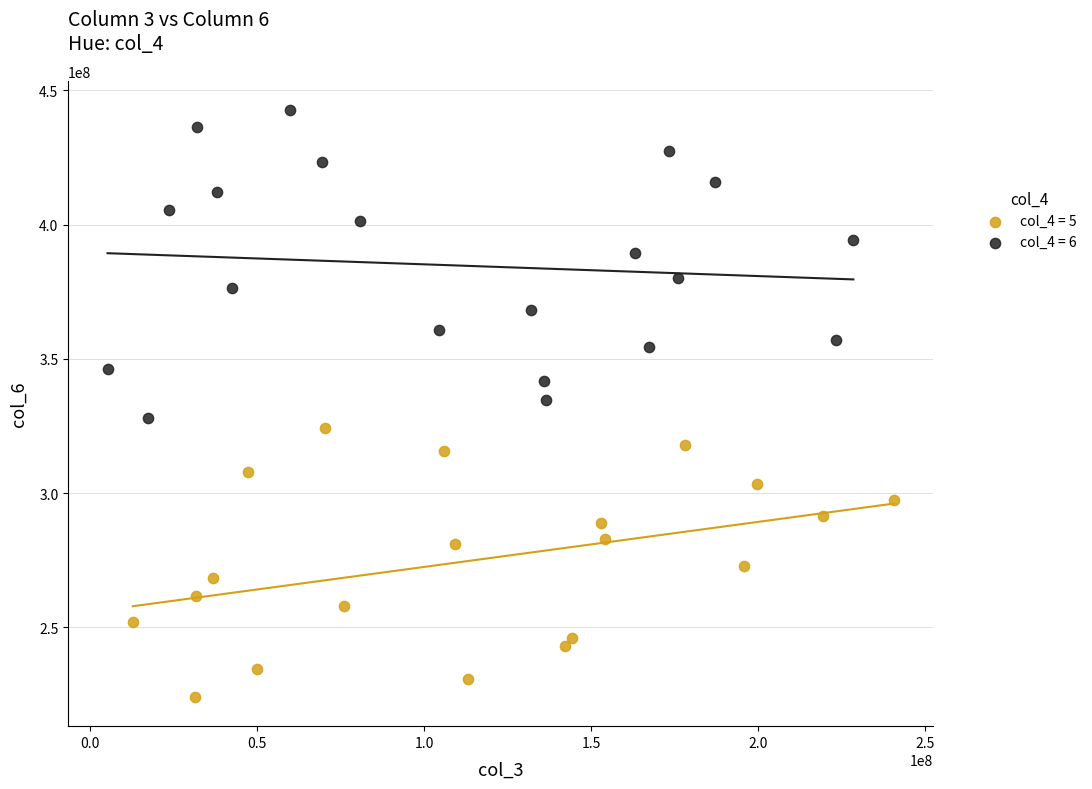

Which series reaches the maximum Y coordinate?

col_4 = 6